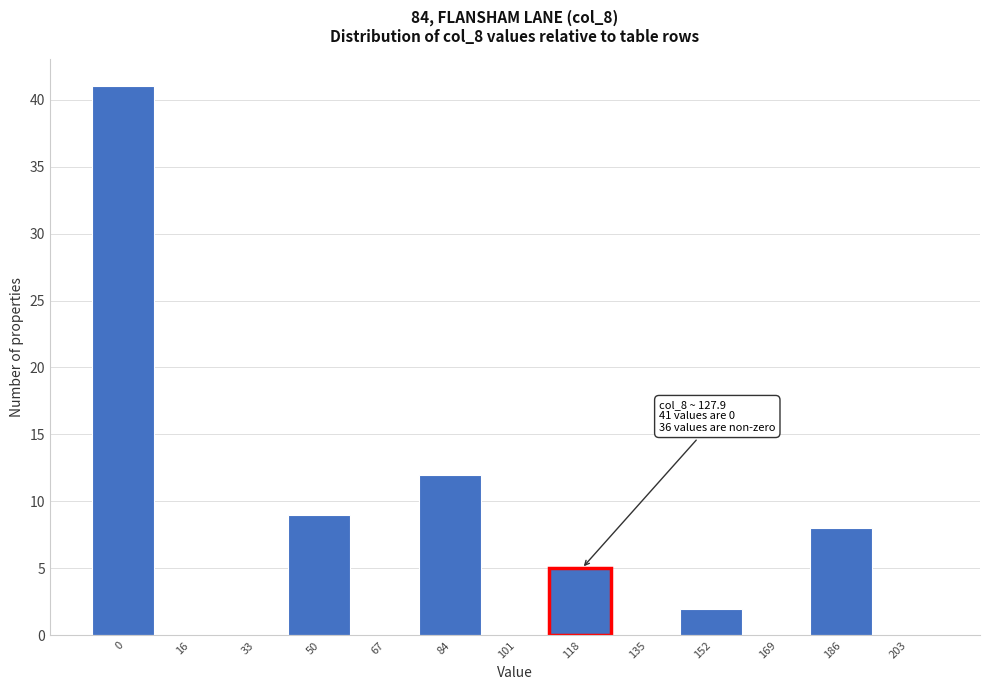

Reading left to right, extract all data points from this chart.

0=41	16=0	33=0	50=9	67=0	84=12	101=0	118=5	135=0	152=2	169=0	186=8	203=0